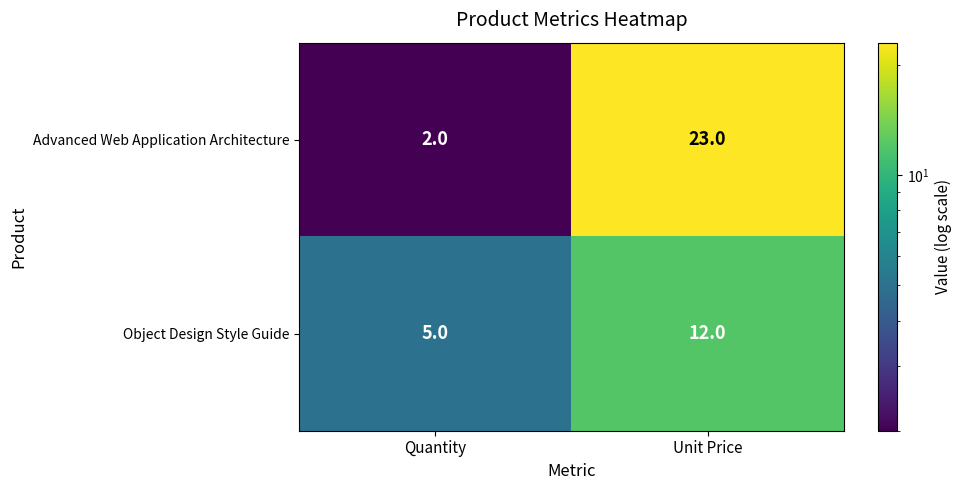

Reading left to right, list all the values displayed in this chart.

Advanced Web Application Architecture: Quantity=2	Unit Price=23
Object Design Style Guide: Quantity=5	Unit Price=12